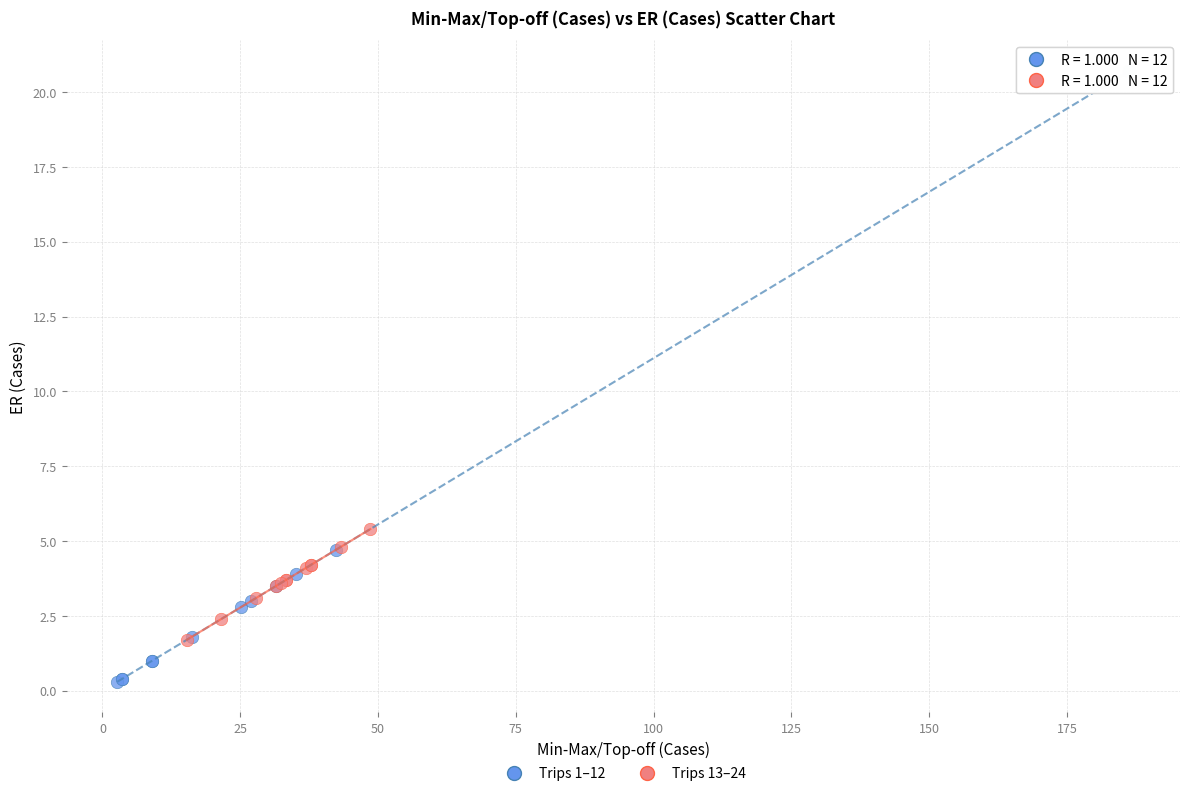

Which series reaches the minimum Y coordinate?

Trips 1–12